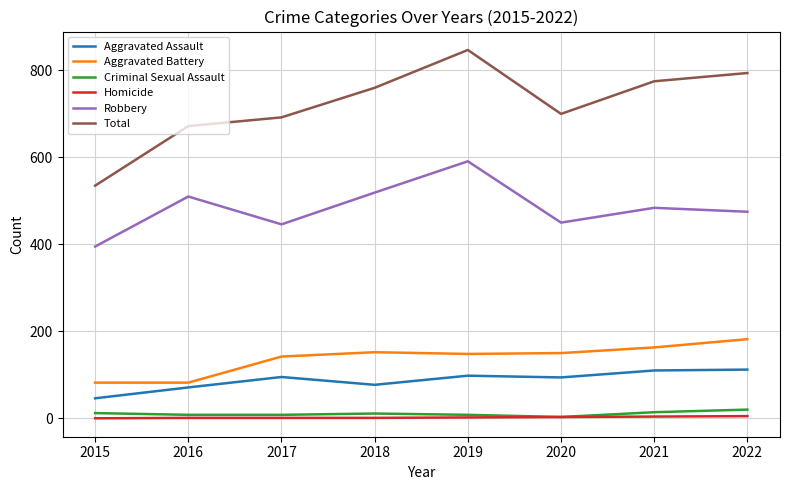

What is the difference between the maximum and second lowest values in the Total series?

175